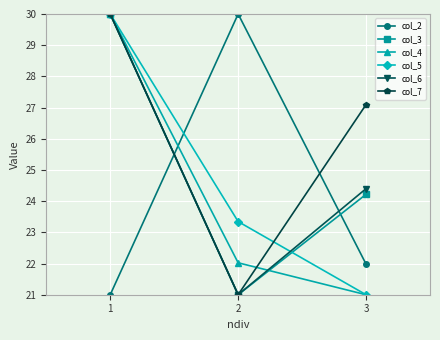

How many col_5 values are between 21 and 30?

3